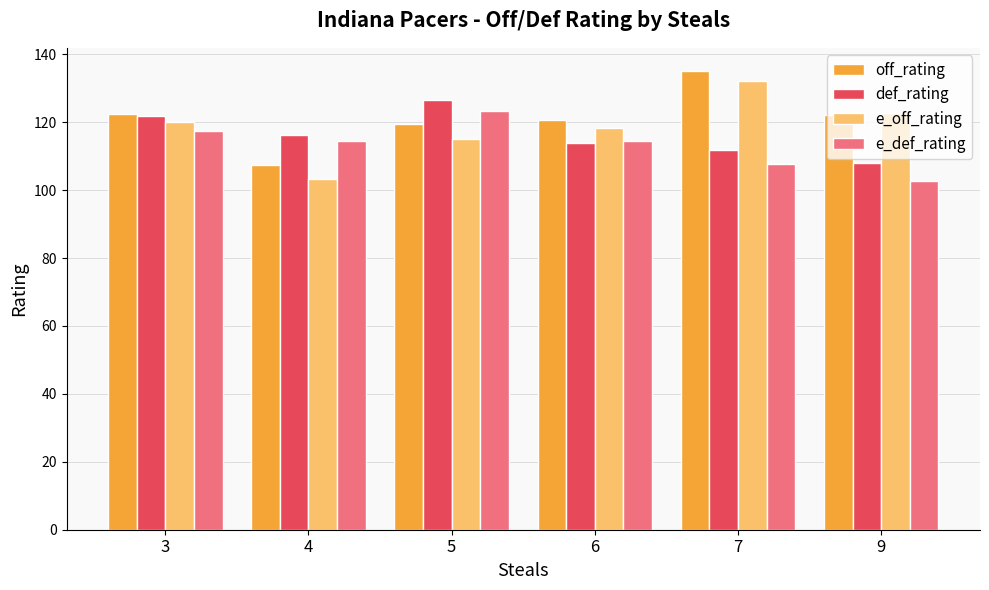

Which series has the widest spread of values?

e_off_rating